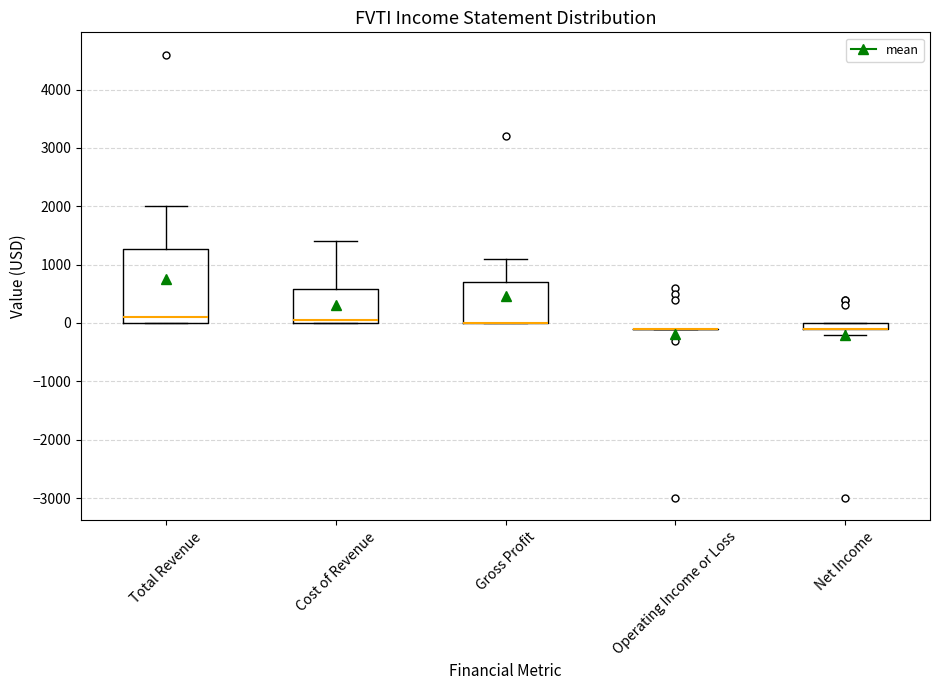

Comparing the boxes themselves (not the whiskers), which one is the tallest?

Total Revenue